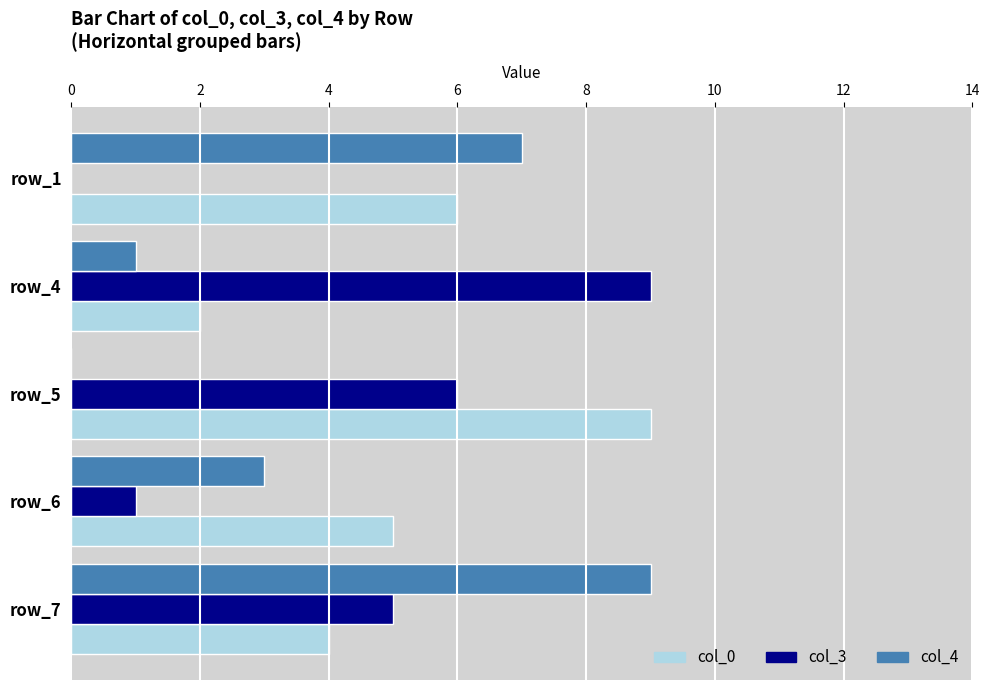

At which category is the sum across all series the highest?

row_7